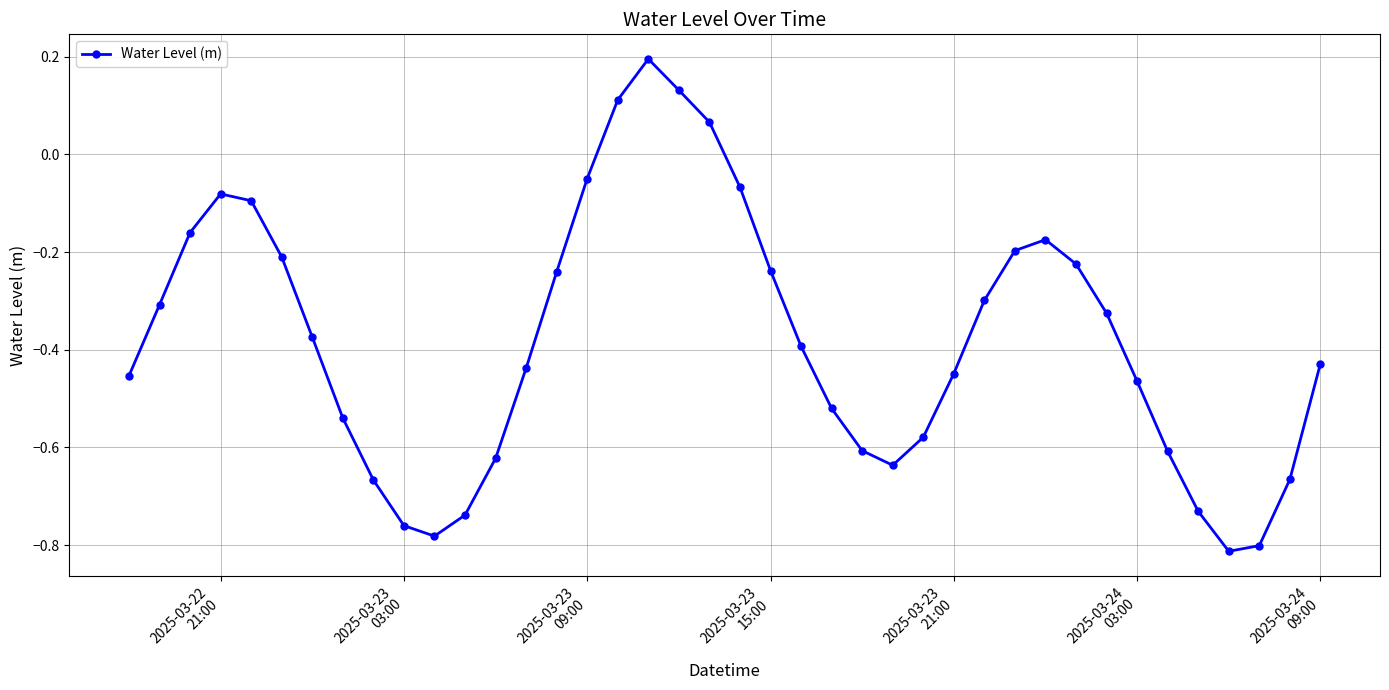

What is the difference between the second highest and second lowest values?

0.9